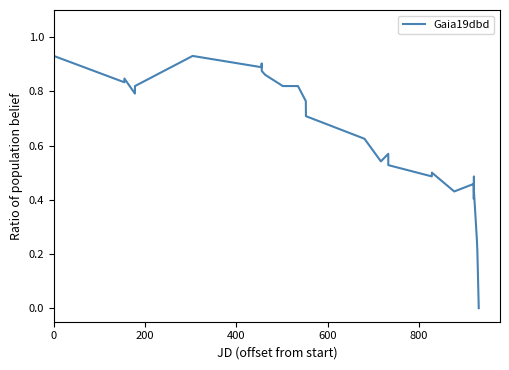

What is the difference between the maximum and minimum values?

1.0